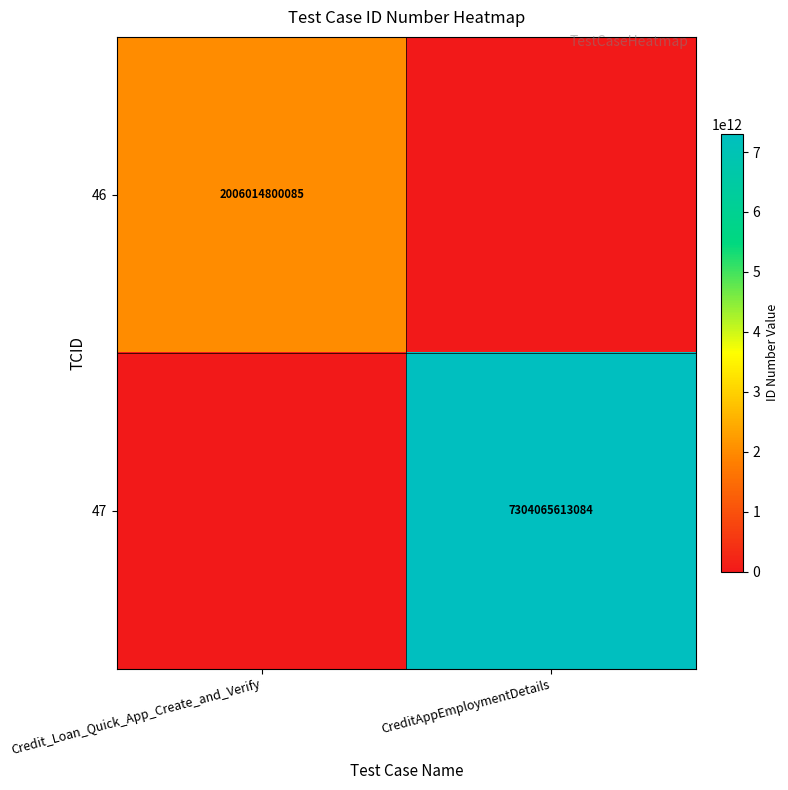

True or false: 46 has a value of 3325034930163 at Credit_Loan_Quick_App_Create_and_Verify.

False